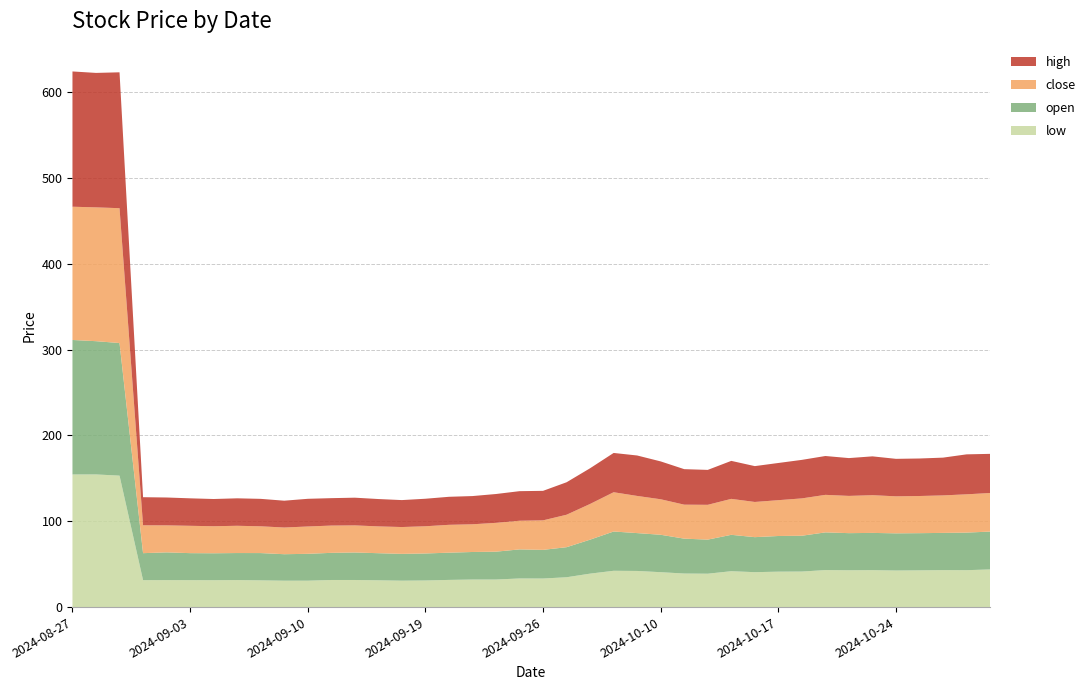

Reading right to left, transcribe all the data shown in this chart.

low: 2024-10-30=43.9	2024-10-29=43.0	2024-10-28=43.1	2024-10-25=42.8	2024-10-24=42.6	2024-10-23=43.0	2024-10-22=42.9	2024-10-21=43.1	2024-10-18=41.4	2024-10-17=41.3	2024-10-16=40.7	2024-10-15=41.8	2024-10-14=38.9	2024-10-11=39.1	2024-10-10=40.7	2024-10-09=42.1	2024-10-08=42.3	2024-09-30=39.0	2024-09-27=34.8	2024-09-26=33.3	2024-09-25=33.3	2024-09-24=32.1	2024-09-23=32.1	2024-09-20=31.7	2024-09-19=31.0	2024-09-18=30.8	2024-09-13=31.2	2024-09-12=31.6	2024-09-11=31.6	2024-09-10=30.8	2024-09-09=30.8	2024-09-06=31.2	2024-09-05=31.5	2024-09-04=31.3	2024-09-03=31.4	2024-09-02=31.4	2024-08-30=31.4	2024-08-29=153.1	2024-08-28=154.5	2024-08-27=154.5
open: 2024-10-30=44.1	2024-10-29=43.8	2024-10-28=43.4	2024-10-25=43.3	2024-10-24=43.3	2024-10-23=43.4	2024-10-22=43.2	2024-10-21=43.9	2024-10-18=41.7	2024-10-17=41.5	2024-10-16=40.8	2024-10-15=42.4	2024-10-14=39.7	2024-10-11=40.6	2024-10-10=43.6	2024-10-09=44.1	2024-10-08=45.8	2024-09-30=39.6	2024-09-27=35.0	2024-09-26=33.4	2024-09-25=33.9	2024-09-24=32.5	2024-09-23=32.1	2024-09-20=31.7	2024-09-19=31.5	2024-09-18=31.2	2024-09-13=31.6	2024-09-12=32.0	2024-09-11=31.6	2024-09-10=31.3	2024-09-09=30.9	2024-09-06=31.8	2024-09-05=31.5	2024-09-04=31.4	2024-09-03=31.5	2024-09-02=32.3	2024-08-30=31.4	2024-08-29=154.5	2024-08-28=155.2	2024-08-27=156.7
close: 2024-10-30=44.9	2024-10-29=44.6	2024-10-28=43.7	2024-10-25=43.3	2024-10-24=43.1	2024-10-23=44.0	2024-10-22=43.4	2024-10-21=43.7	2024-10-18=43.5	2024-10-17=41.7	2024-10-16=41.0	2024-10-15=41.9	2024-10-14=40.5	2024-10-11=39.6	2024-10-10=41.4	2024-10-09=43.3	2024-10-08=45.8	2024-09-30=41.6	2024-09-27=37.8	2024-09-26=34.4	2024-09-25=33.4	2024-09-24=33.6	2024-09-23=32.3	2024-09-20=32.4	2024-09-19=31.7	2024-09-18=31.3	2024-09-13=31.2	2024-09-12=31.6	2024-09-11=31.8	2024-09-10=31.8	2024-09-09=31.1	2024-09-06=31.2	2024-09-05=31.8	2024-09-04=31.5	2024-09-03=31.9	2024-09-02=31.5	2024-08-30=32.5	2024-08-29=157.1	2024-08-28=155.9	2024-08-27=155.2
high: 2024-10-30=45.6	2024-10-29=46.5	2024-10-28=44.0	2024-10-25=43.7	2024-10-24=43.7	2024-10-23=45.2	2024-10-22=44.1	2024-10-21=45.3	2024-10-18=44.9	2024-10-17=43.3	2024-10-16=41.8	2024-10-15=44.3	2024-10-14=40.7	2024-10-11=41.4	2024-10-10=44.1	2024-10-09=47.1	2024-10-08=45.8	2024-09-30=41.6	2024-09-27=37.8	2024-09-26=34.4	2024-09-25=34.5	2024-09-24=33.6	2024-09-23=32.9	2024-09-20=32.6	2024-09-19=32.1	2024-09-18=31.4	2024-09-13=31.9	2024-09-12=32.3	2024-09-11=31.9	2024-09-10=32.3	2024-09-09=31.3	2024-09-06=32.0	2024-09-05=32.0	2024-09-04=31.7	2024-09-03=32.0	2024-09-02=32.5	2024-08-30=32.7	2024-08-29=158.3	2024-08-28=156.6	2024-08-27=157.6